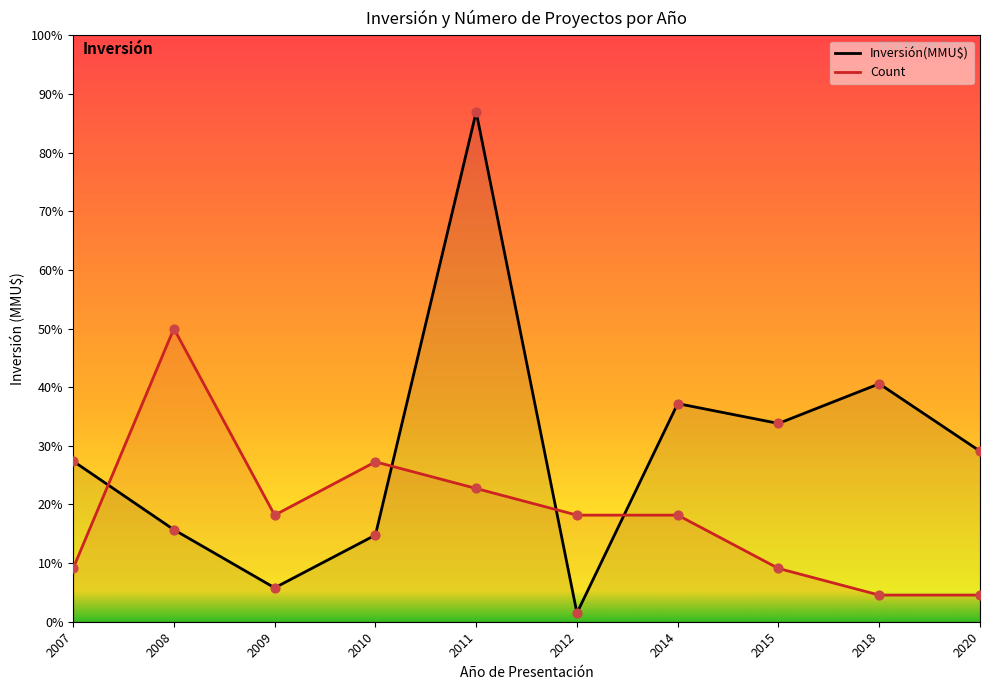

At how many categories does at least one series exceed 572?

10